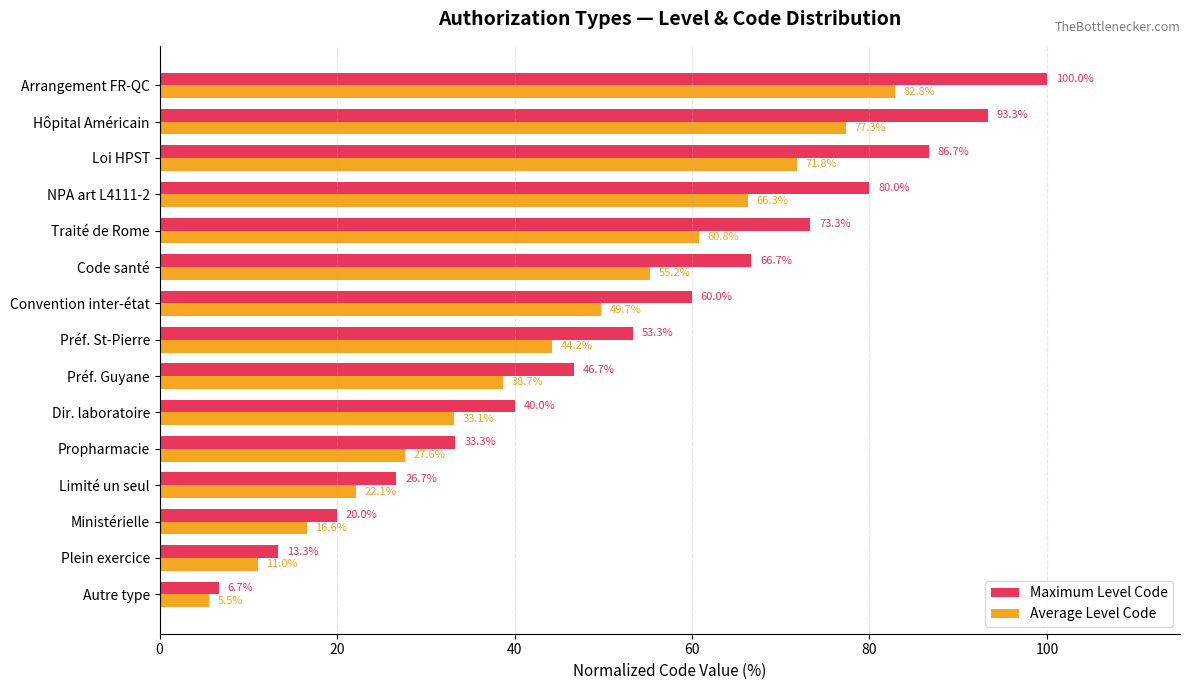

Which label corresponds to the largest value in the chart?

Arrangement FR-QC